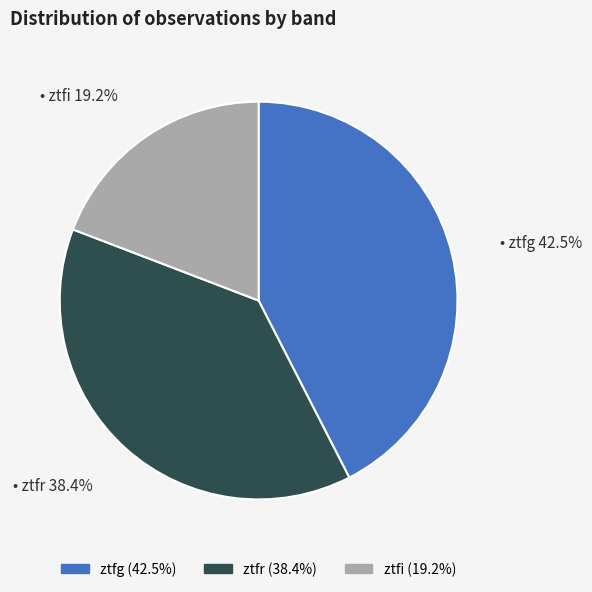

Rank the categories by value from lowest to highest.

ztfi, ztfr, ztfg